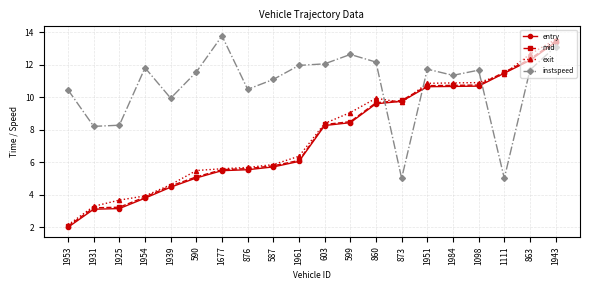

What is the highest value of the mid series?

13.5